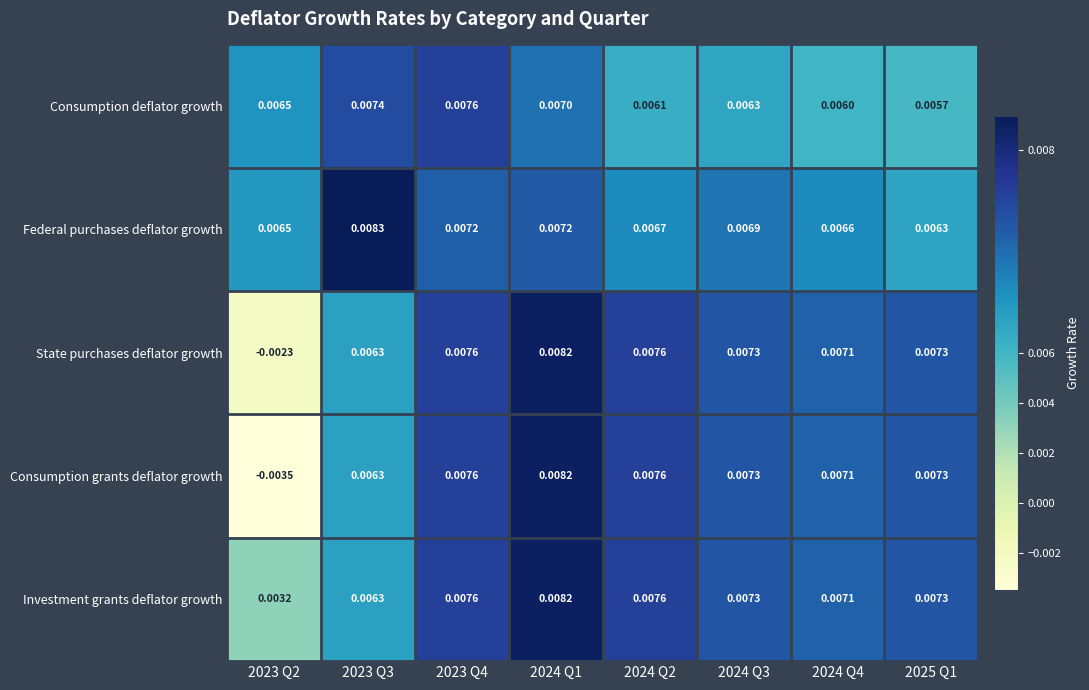

Which series has the largest total across all categories?

Federal purchases deflator growth